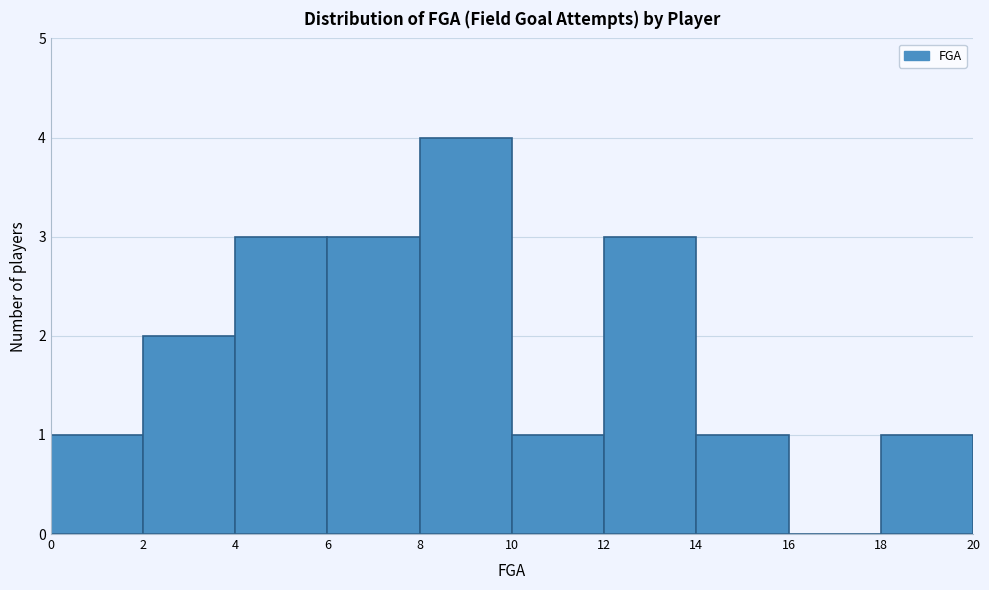

Which range on the x-axis has the tallest bar?

8 to 10